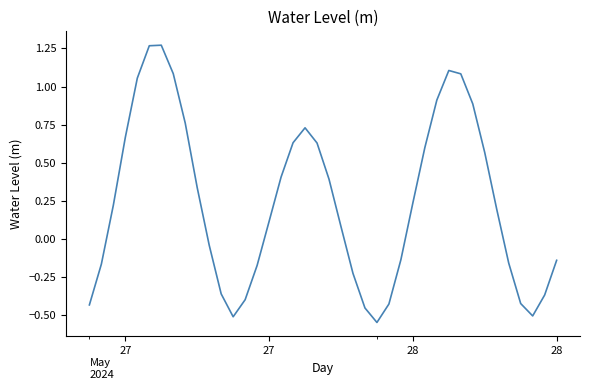

Reading right to left, list all the values displayed in this chart.

-0.1	-0.4	-0.5	-0.4	-0.2	0.2	0.6	0.9	1.1	1.1	0.9	0.6	0.2	-0.1	-0.4	-0.5	-0.5	-0.2	0.1	0.4	0.6	0.7	0.6	0.4	0.1	-0.2	-0.4	-0.5	-0.4	-0.0	0.3	0.8	1.1	1.3	1.3	1.1	0.7	0.2	-0.2	-0.4